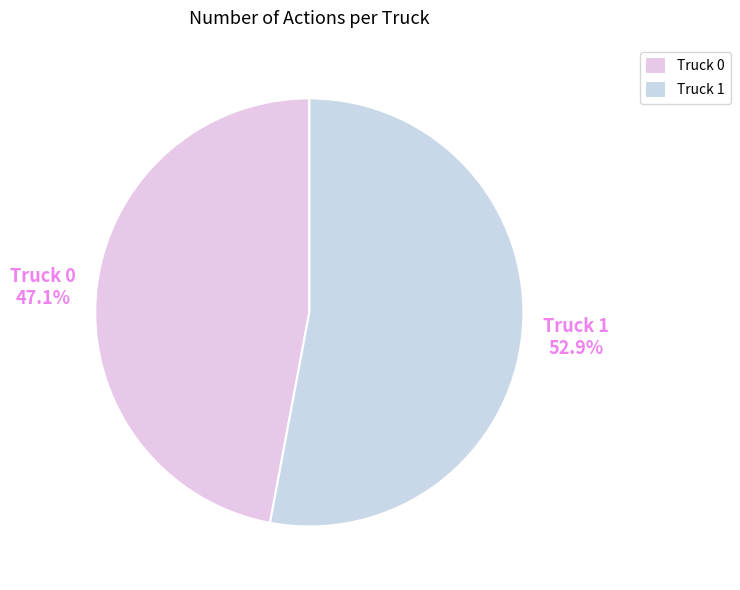

To the nearest percent, what is the average slice percentage?

50%